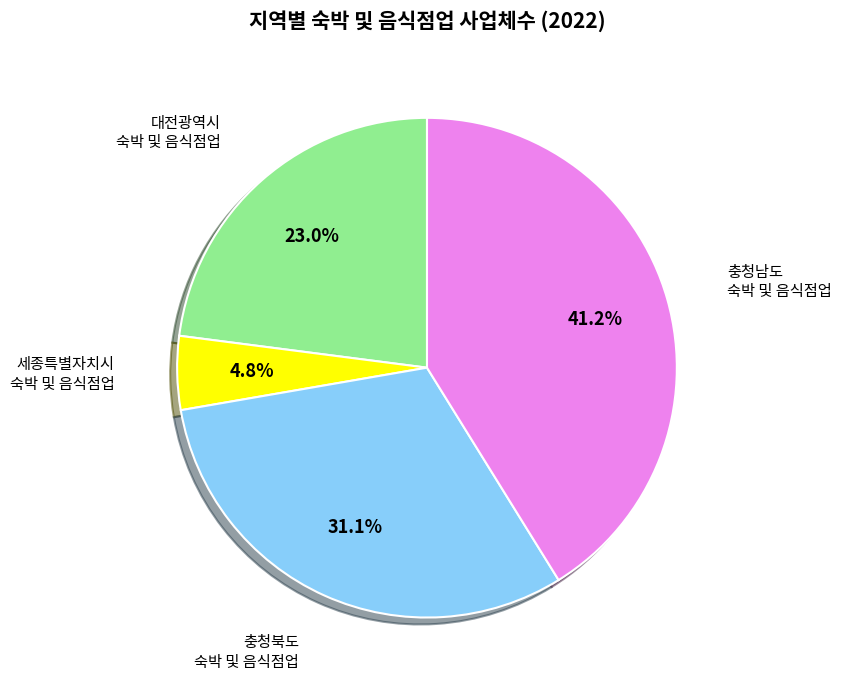

Is there any slice that represents more than half of the pie?

No